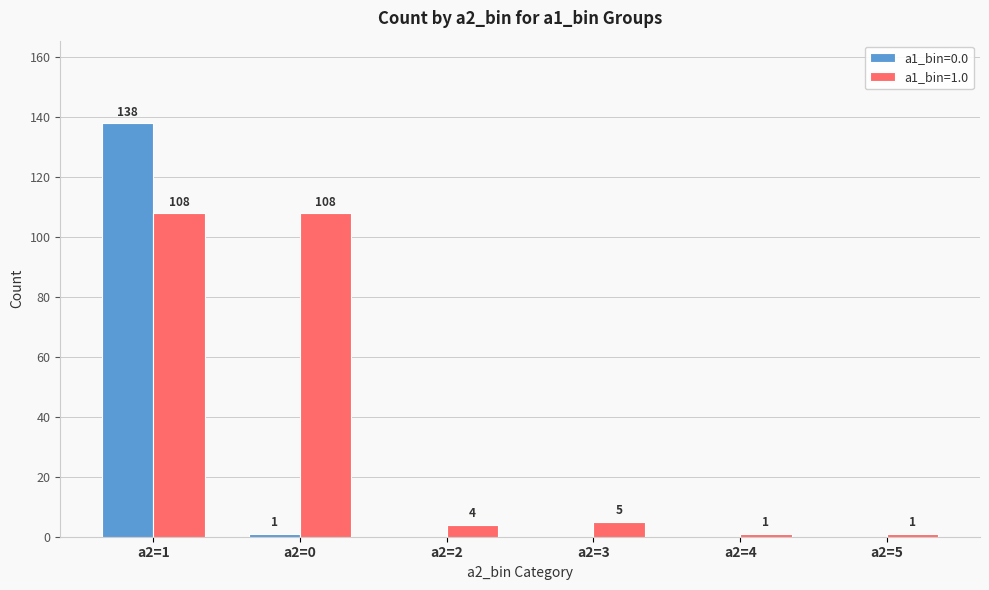

Reading left to right, list all the values displayed in this chart.

a1_bin=0.0: 138	1	0	0	0	0
a1_bin=1.0: 108	108	4	5	1	1